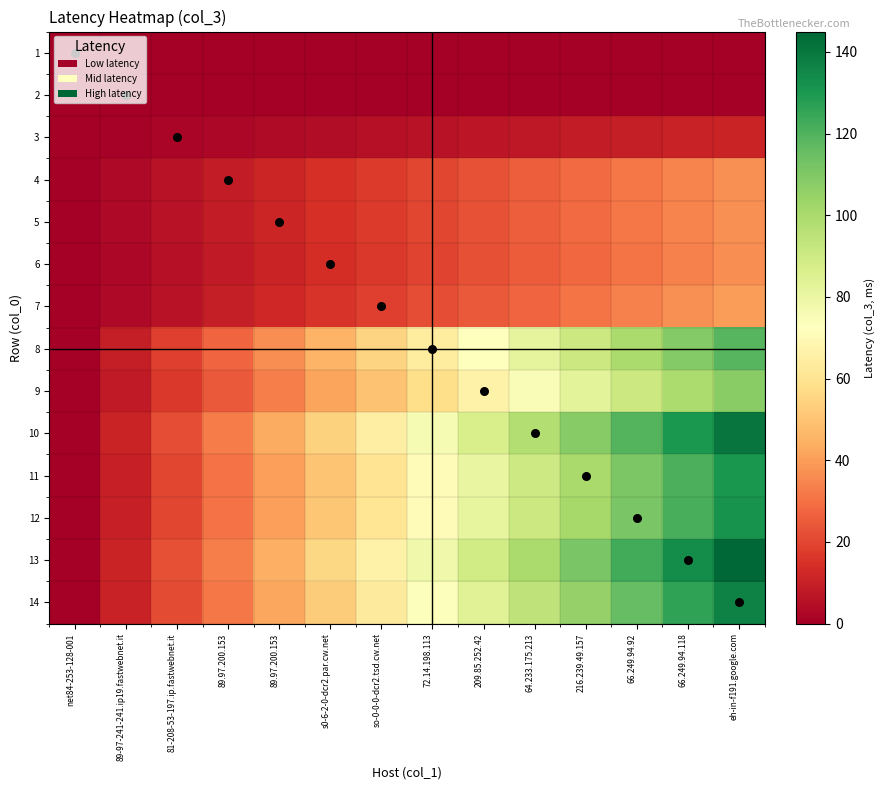

What is the total value across all series at 209.85.252.42?

660.7